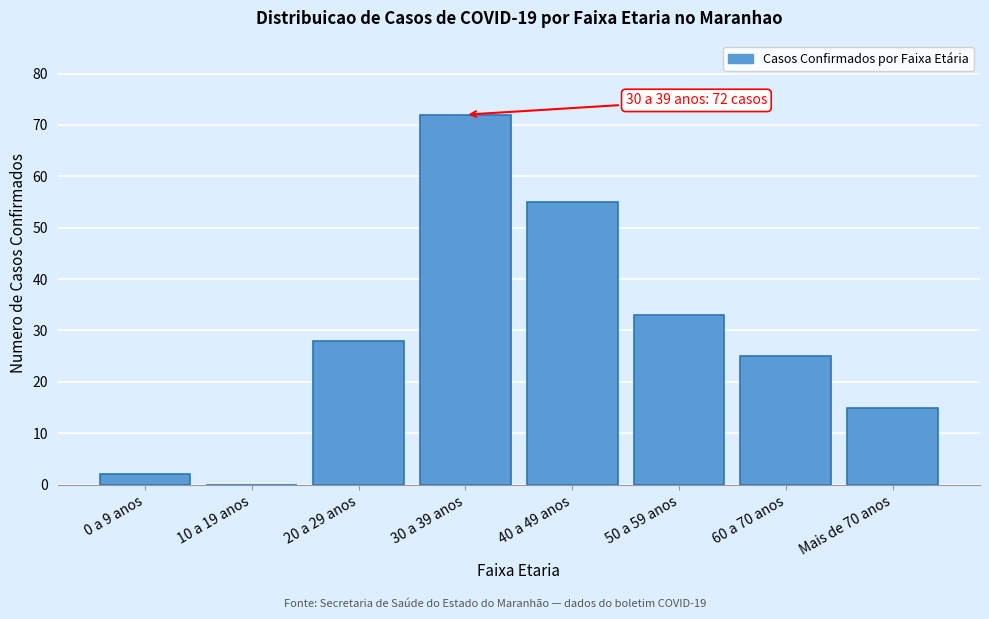

Reading left to right, transcribe all the data shown in this chart.

0 a 9 anos=2	10 a 19 anos=0	20 a 29 anos=28	30 a 39 anos=72	40 a 49 anos=55	50 a 59 anos=33	60 a 70 anos=25	Mais de 70 anos=15